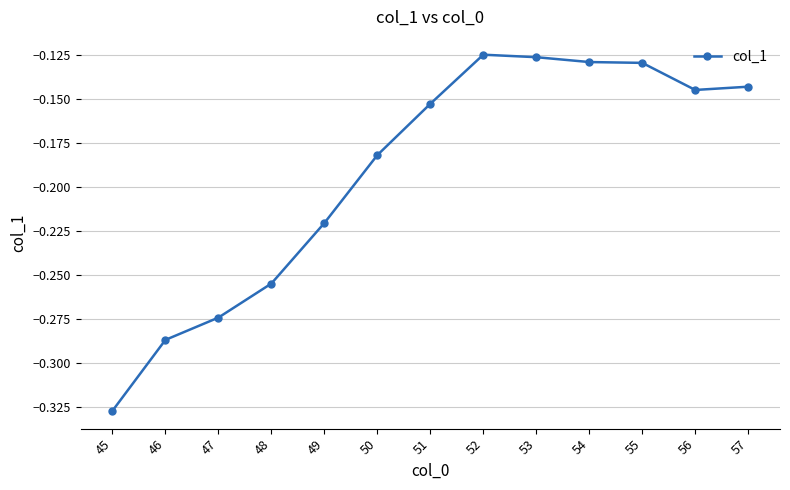

What is the difference between the maximum and minimum values?

0.2